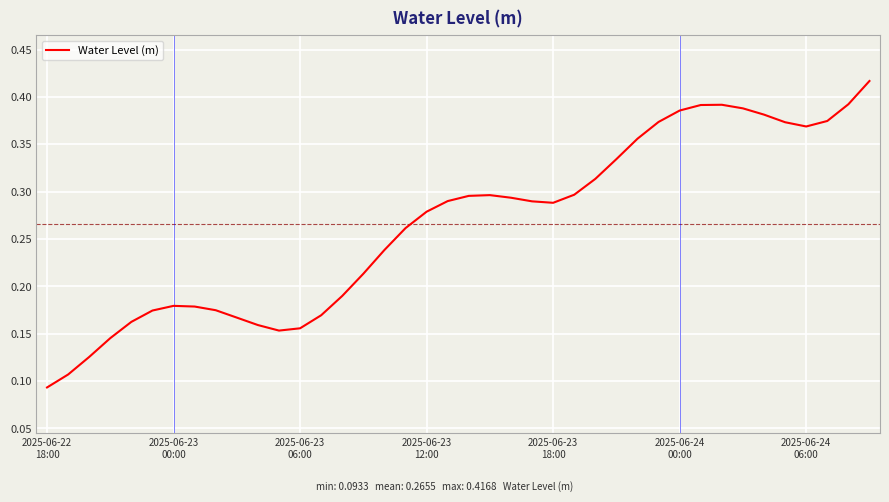

How many points are higher than both their immediate neighbors (excluding endpoints)?

3